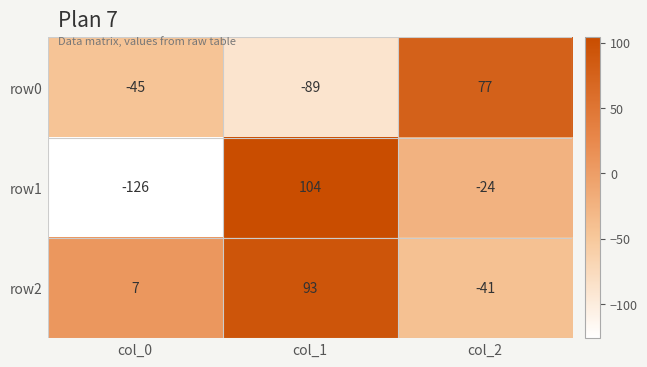

What is the sum of the row0 values at col_0 and col_1?

-134